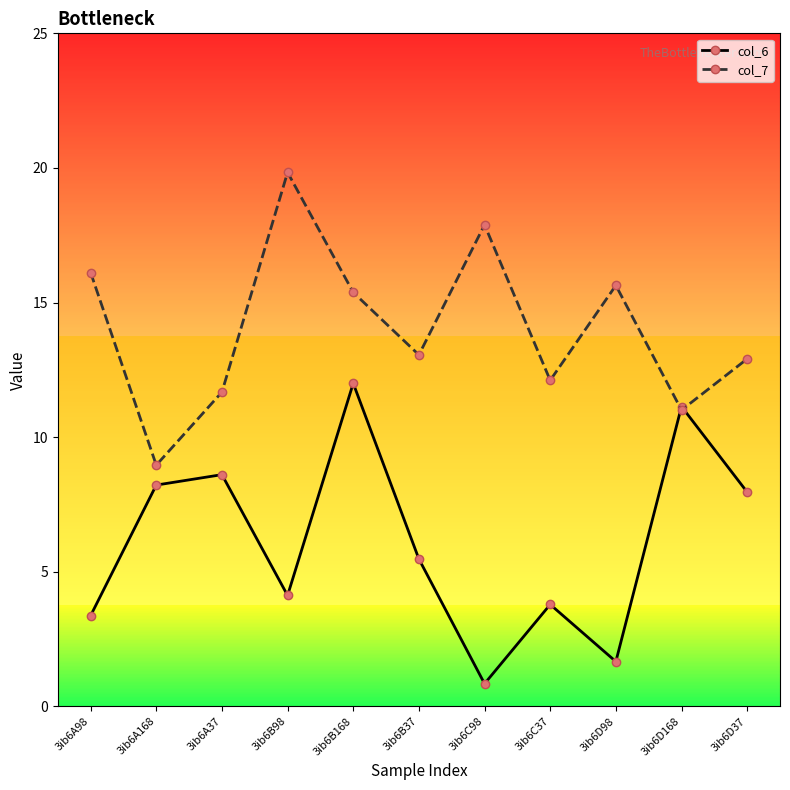

How many interior local peaks does the col_7 series have?

3